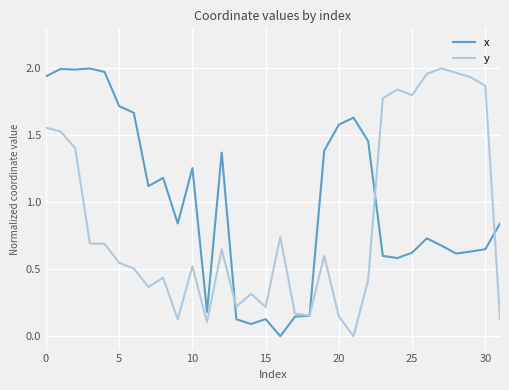

Rank the series by their average value, from highest to lowest.

x, y